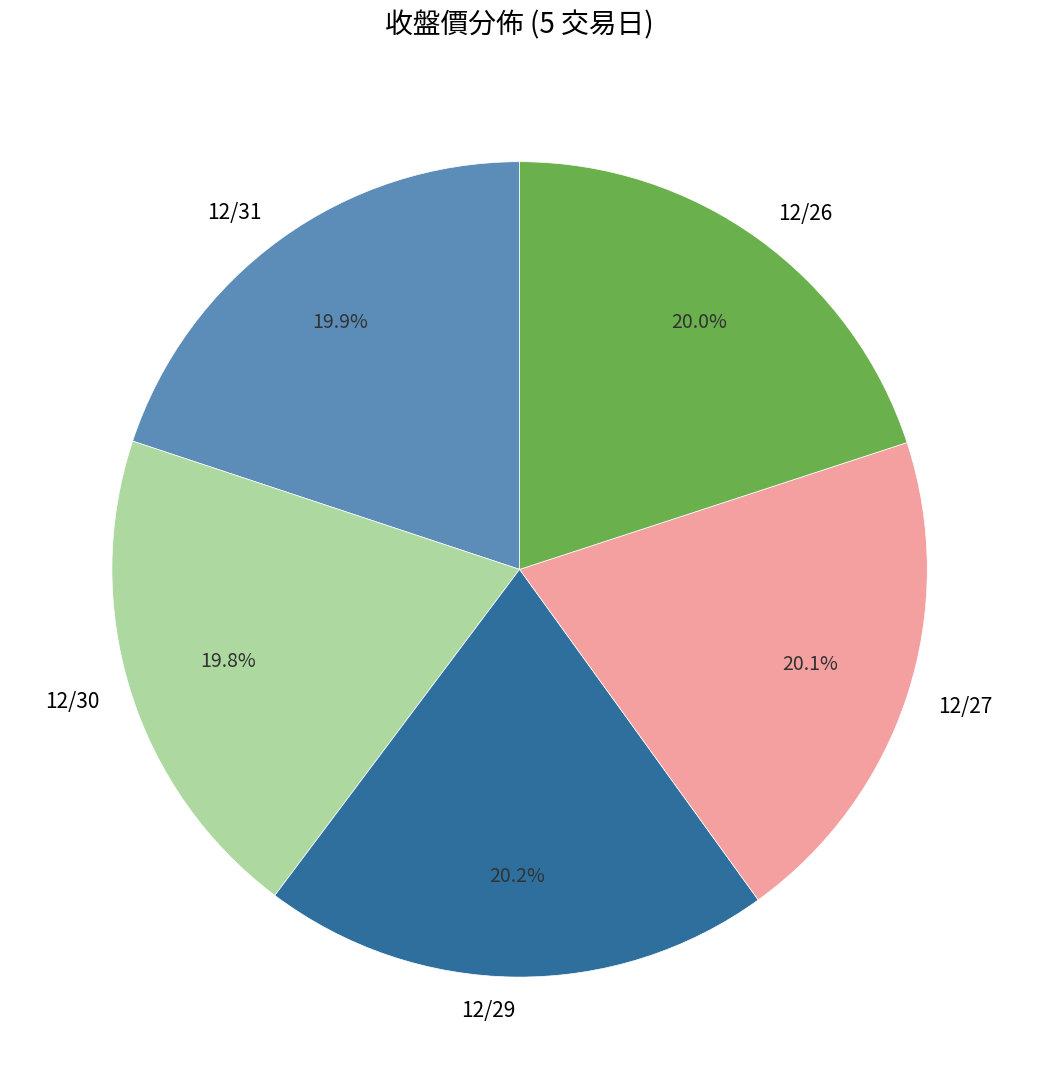

Is it true that 12/30 is 20% of the pie?

True